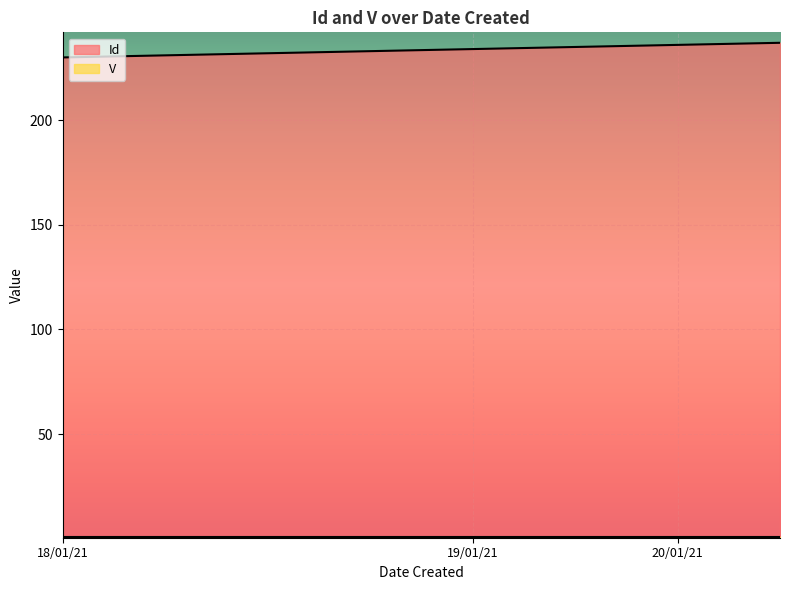

What is the maximum value shown in the chart?

237